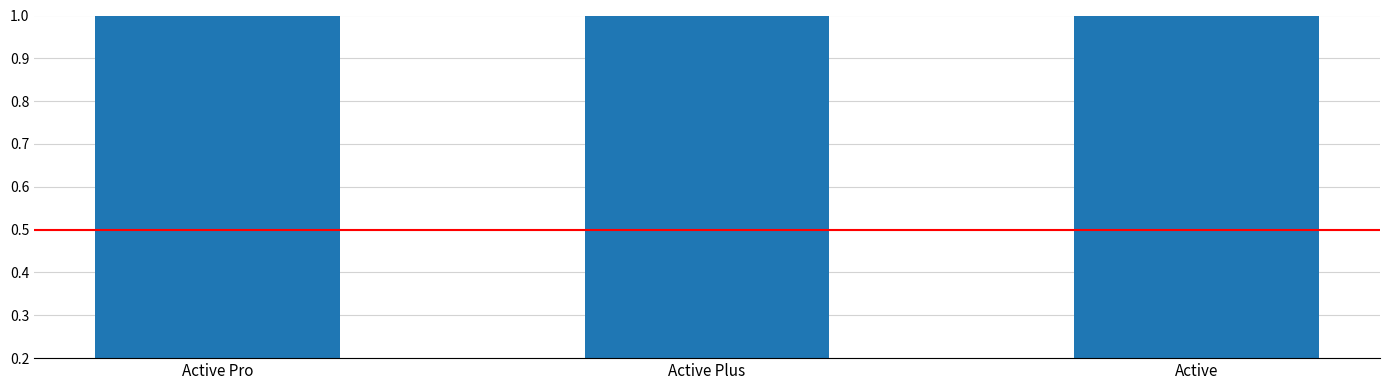

Which has a higher value, Active Pro or Active?

Active